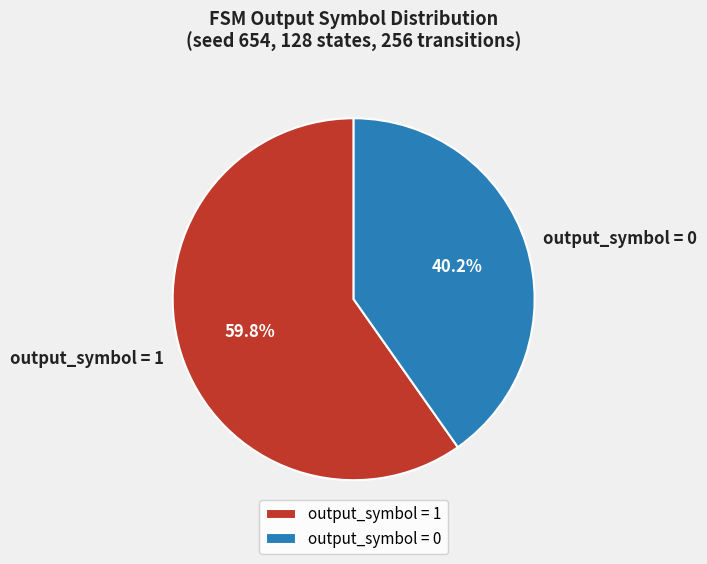

Rank the categories by value from lowest to highest.

output_symbol = 0, output_symbol = 1